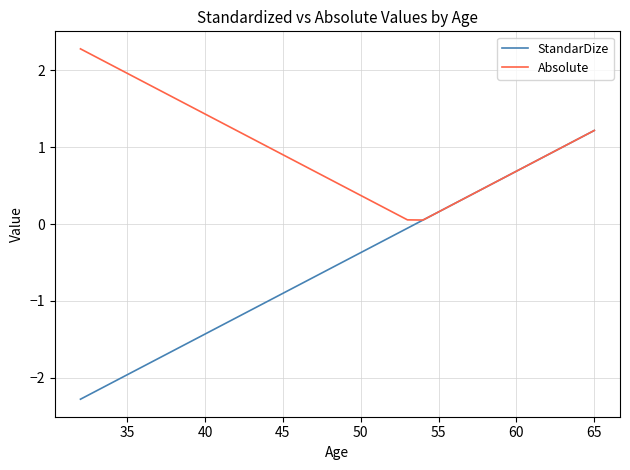

How many data points in StandarDize are less than 0?

32